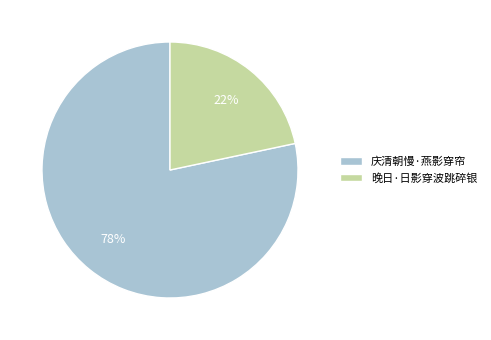

What percentage is the 庆清朝慢·燕影穿帘 slice, to the nearest percent?

78%